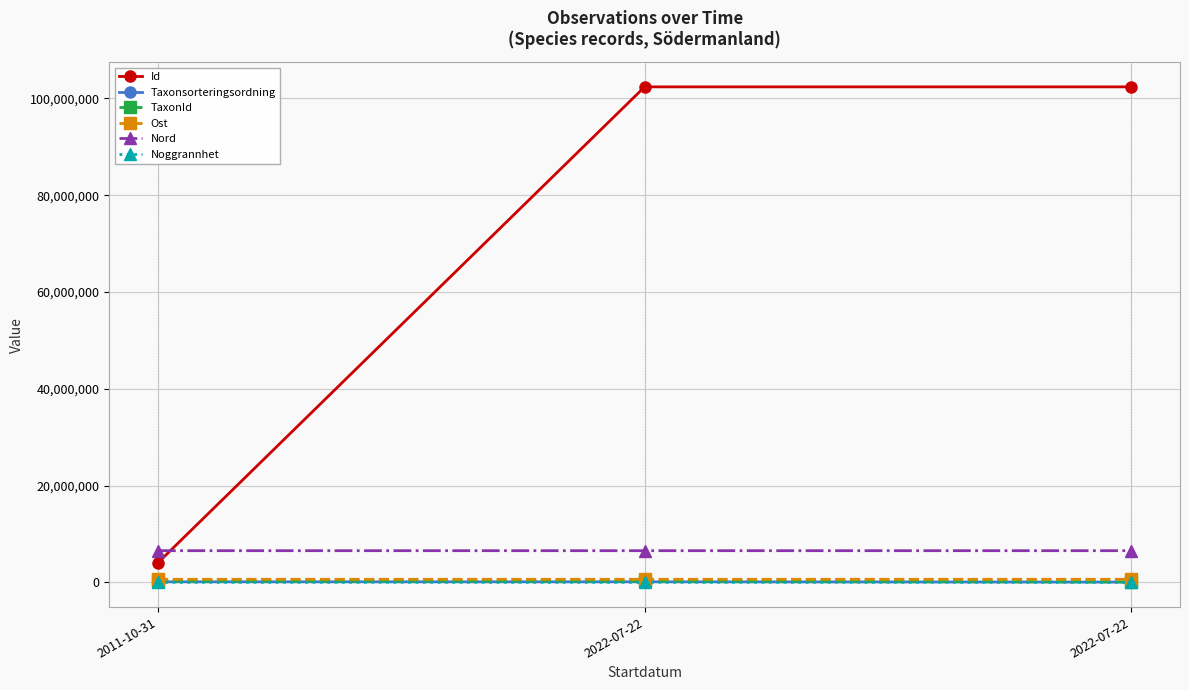

What are all the series names shown in the legend?

Id, Taxonsorteringsordning, TaxonId, Ost, Nord, Noggrannhet